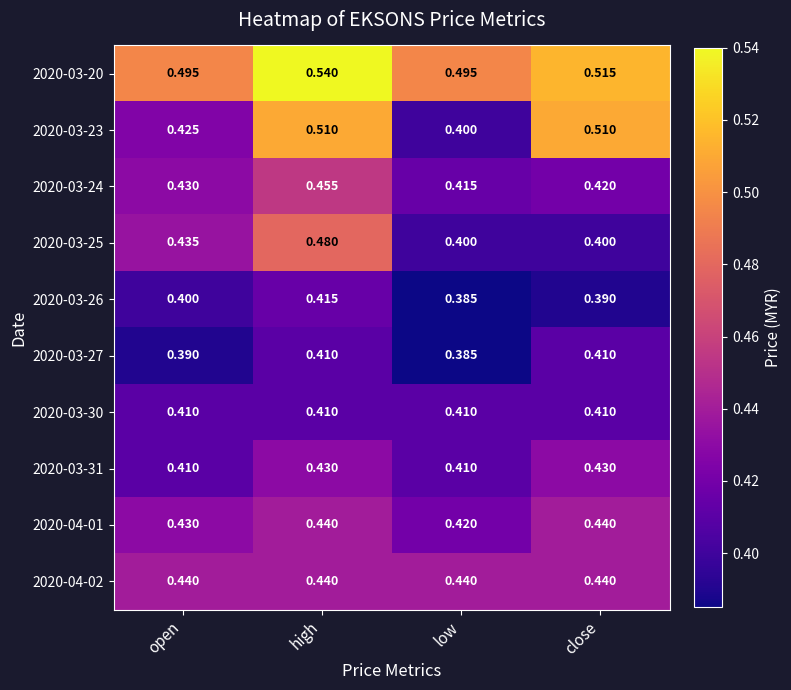

At which label is 2020-03-26 closest to 0?

low